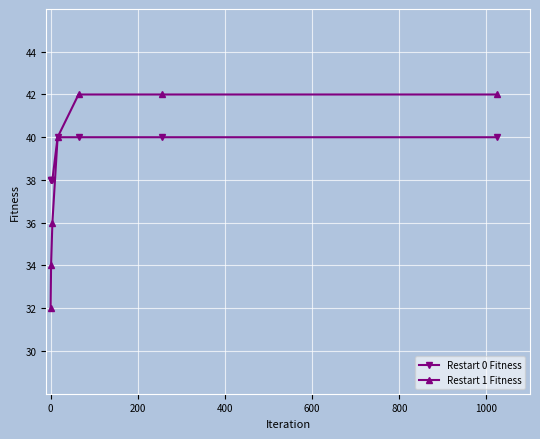

Is this an area chart (filled region under the line)?

No